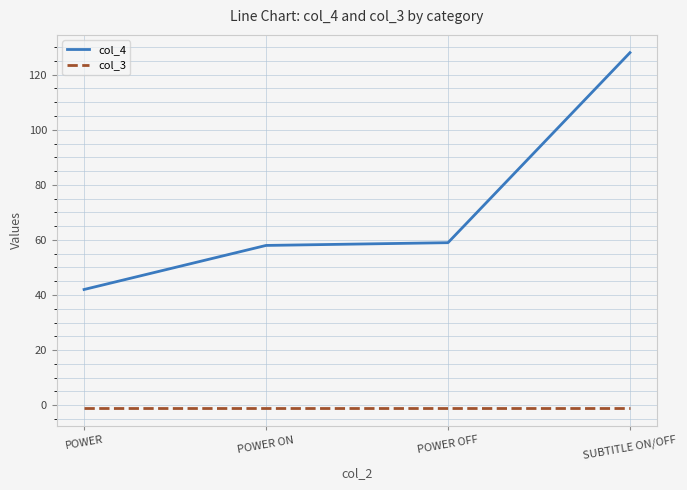

What value does the col_4 series have at POWER OFF, to the nearest 5?

60